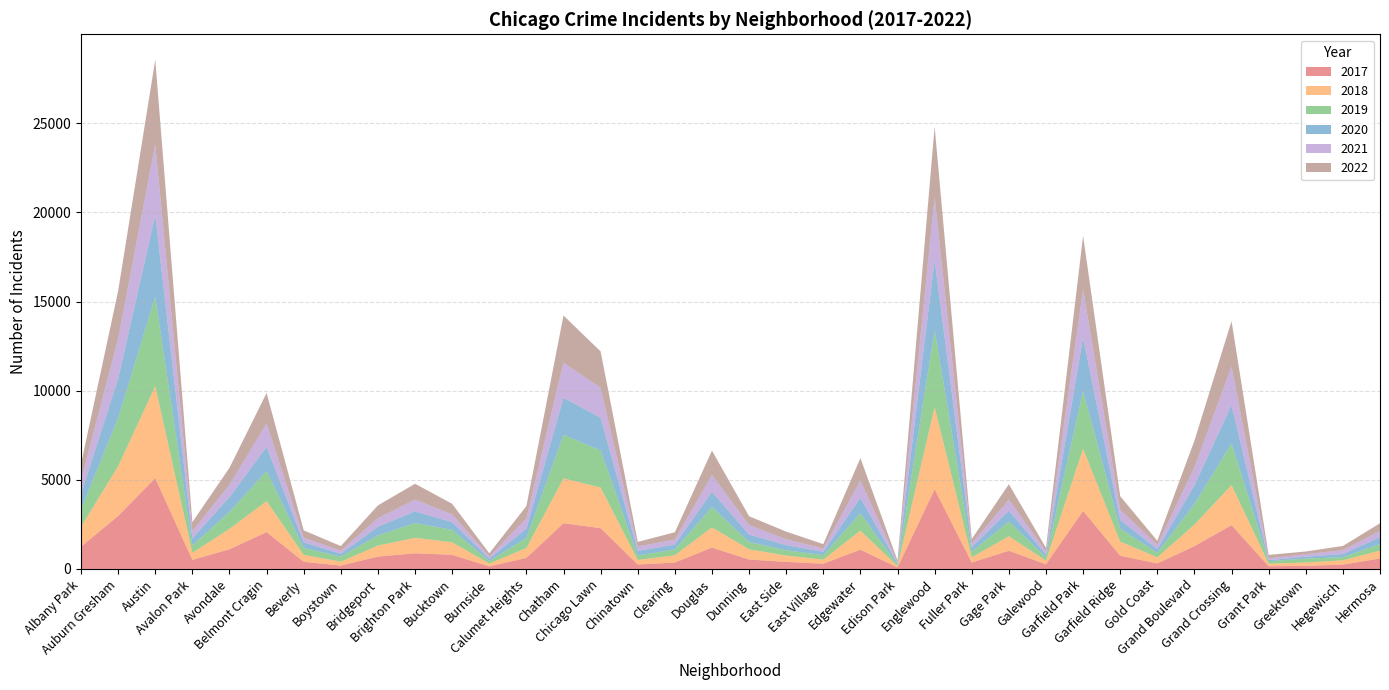

Reading right to left, list all the values displayed in this chart.

2017: Hermosa=588	Hegewisch=246	Greektown=176	Grant Park=154	Grand Crossing=2456	Grand Boulevard=1281	Gold Coast=311	Garfield Ridge=742	Garfield Park=3257	Galewood=265	Gage Park=1019	Fuller Park=365	Englewood=4472	Edison Park=87	Edgewater=1082	East Village=296	East Side=397	Dunning=531	Douglas=1200	Clearing=360	Chinatown=253	Chicago Lawn=2288	Chatham=2566	Calumet Heights=620	Burnside=145	Bucktown=795	Brighton Park=878	Bridgeport=697	Boystown=188	Beverly=404	Belmont Cragin=2066	Avondale=1107	Avalon Park=509	Austin=5095	Auburn Gresham=2973	Albany Park=1252
2019: Hermosa=365	Hegewisch=171	Greektown=220	Grant Park=138	Grand Crossing=2328	Grand Boulevard=1153	Gold Coast=261	Garfield Ridge=728	Garfield Park=3226	Galewood=189	Gage Park=825	Fuller Park=308	Englewood=4310	Edison Park=77	Edgewater=972	East Village=248	East Side=298	Dunning=407	Douglas=1140	Clearing=322	Chinatown=253	Chicago Lawn=2076	Chatham=2441	Calumet Heights=561	Burnside=142	Bucktown=694	Brighton Park=828	Bridgeport=568	Boystown=287	Beverly=385	Belmont Cragin=1687	Avondale=957	Avalon Park=405	Austin=5008	Auburn Gresham=2701	Albany Park=968
2021: Hermosa=350	Hegewisch=217	Greektown=140	Grant Park=104	Grand Crossing=2160	Grand Boulevard=1015	Gold Coast=233	Garfield Ridge=565	Garfield Park=2688	Galewood=170	Gage Park=613	Fuller Park=200	Englewood=3518	Edison Park=62	Edgewater=970	East Village=180	East Side=325	Dunning=530	Douglas=943	Clearing=274	Chinatown=253	Chicago Lawn=1675	Chatham=1973	Calumet Heights=559	Burnside=130	Bucktown=435	Brighton Park=664	Bridgeport=474	Boystown=173	Beverly=264	Belmont Cragin=1312	Avondale=692	Avalon Park=395	Austin=3971	Auburn Gresham=2237	Albany Park=767
2018: Hermosa=442	Hegewisch=240	Greektown=185	Grant Park=141	Grand Crossing=2250	Grand Boulevard=1205	Gold Coast=342	Garfield Ridge=790	Garfield Park=3485	Galewood=201	Gage Park=816	Fuller Park=289	Englewood=4607	Edison Park=75	Edgewater=1064	East Village=230	East Side=354	Dunning=571	Douglas=1131	Clearing=409	Chinatown=253	Chicago Lawn=2281	Chatham=2513	Calumet Heights=554	Burnside=160	Bucktown=704	Brighton Park=869	Bridgeport=616	Boystown=224	Beverly=386	Belmont Cragin=1736	Avondale=1142	Avalon Park=401	Austin=5162	Auburn Gresham=2787	Albany Park=1117
2020: Hermosa=382	Hegewisch=181	Greektown=107	Grant Park=60	Grand Crossing=2158	Grand Boulevard=1052	Gold Coast=198	Garfield Ridge=493	Garfield Park=3018	Galewood=154	Gage Park=612	Fuller Park=259	Englewood=3952	Edison Park=75	Edgewater=873	East Village=191	East Side=290	Dunning=419	Douglas=857	Clearing=276	Chinatown=253	Chicago Lawn=1834	Chatham=2084	Calumet Heights=538	Burnside=126	Bucktown=431	Brighton Park=654	Bridgeport=493	Boystown=153	Beverly=315	Belmont Cragin=1357	Avondale=826	Avalon Park=400	Austin=4578	Auburn Gresham=2213	Albany Park=870
2022: Hermosa=438	Hegewisch=236	Greektown=153	Grant Park=191	Grand Crossing=2547	Grand Boulevard=1491	Gold Coast=235	Garfield Ridge=761	Garfield Park=3011	Galewood=209	Gage Park=867	Fuller Park=260	Englewood=3950	Edison Park=99	Edgewater=1258	East Village=248	East Side=431	Dunning=500	Douglas=1368	Clearing=418	Chinatown=253	Chicago Lawn=2048	Chatham=2636	Calumet Heights=695	Burnside=175	Bucktown=595	Brighton Park=886	Bridgeport=718	Boystown=259	Beverly=412	Belmont Cragin=1713	Avondale=949	Avalon Park=519	Austin=4744	Auburn Gresham=2685	Albany Park=918